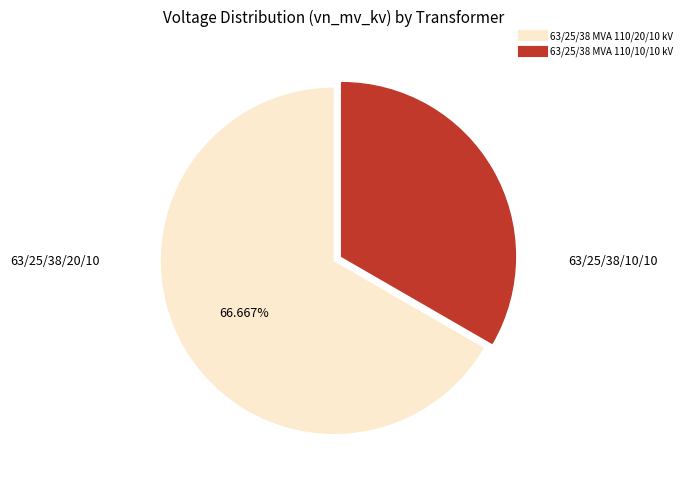

Is 63/25/38 MVA 110/20/10 kV the majority of the pie?

Yes